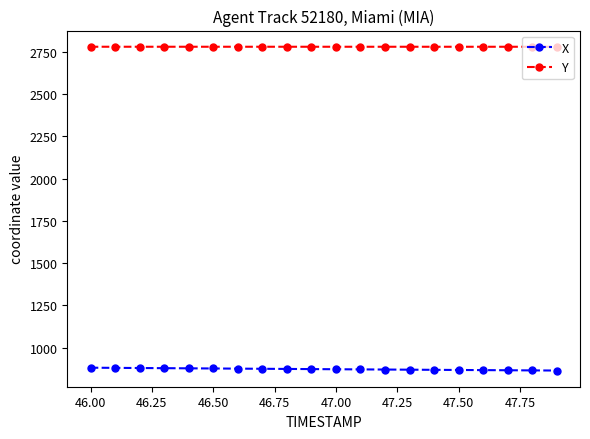

At how many categories does at least one series exceed 1151?

20